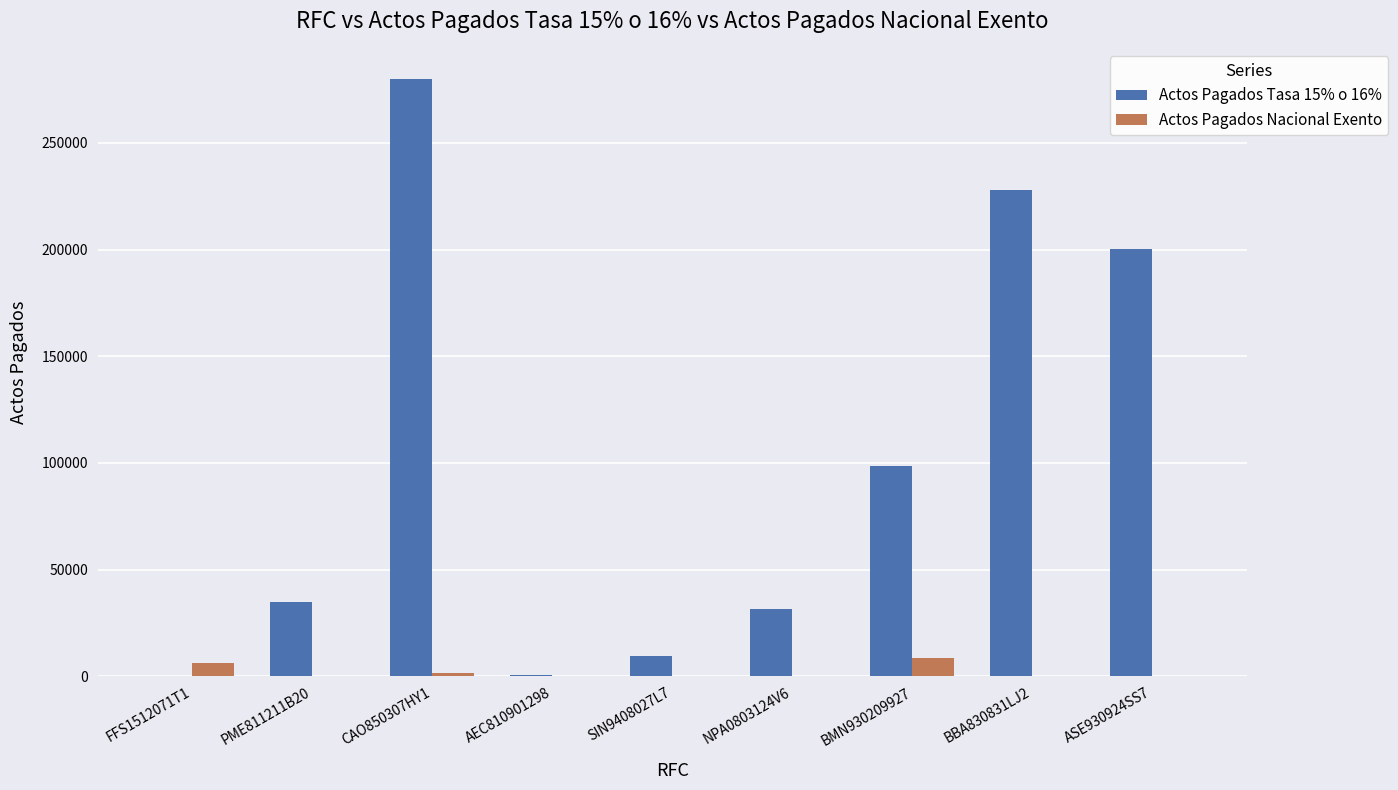

Which series has the widest spread of values?

Actos Pagados Tasa 15% o 16%